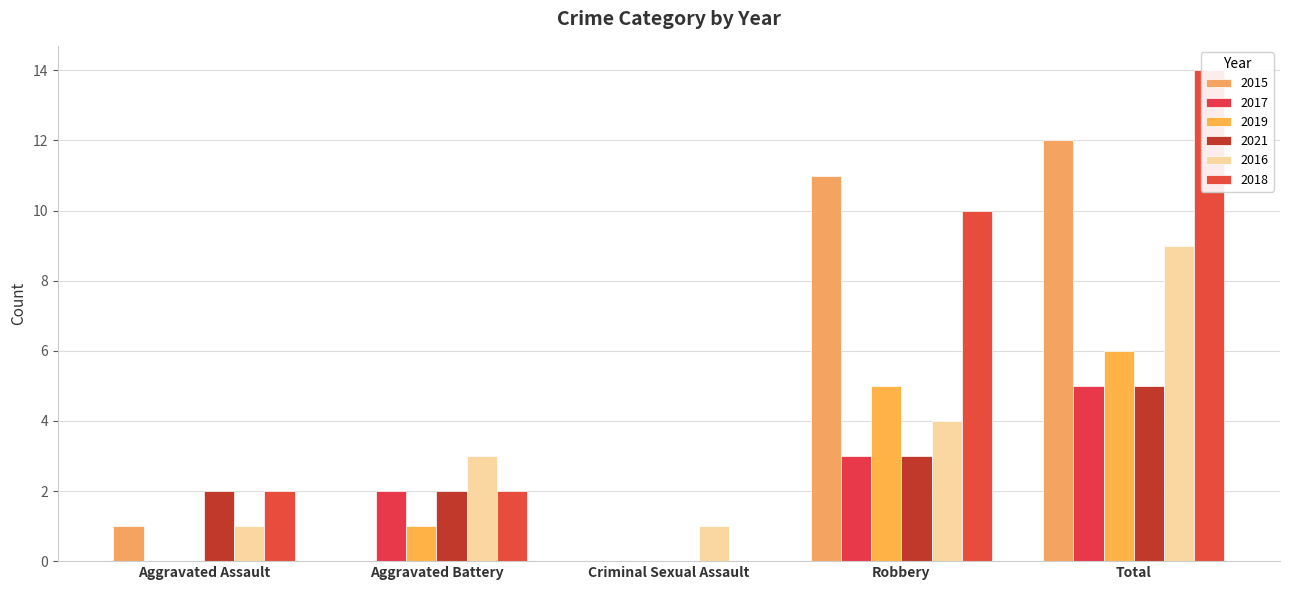

List the series in order of their peak value, lowest first.

2017, 2021, 2019, 2016, 2015, 2018